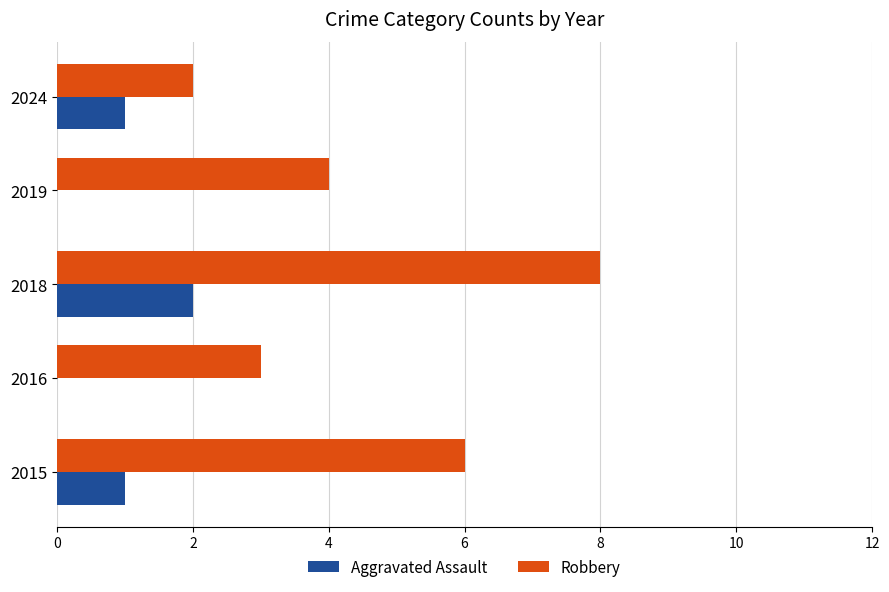

Which series has the largest total across all categories?

Robbery